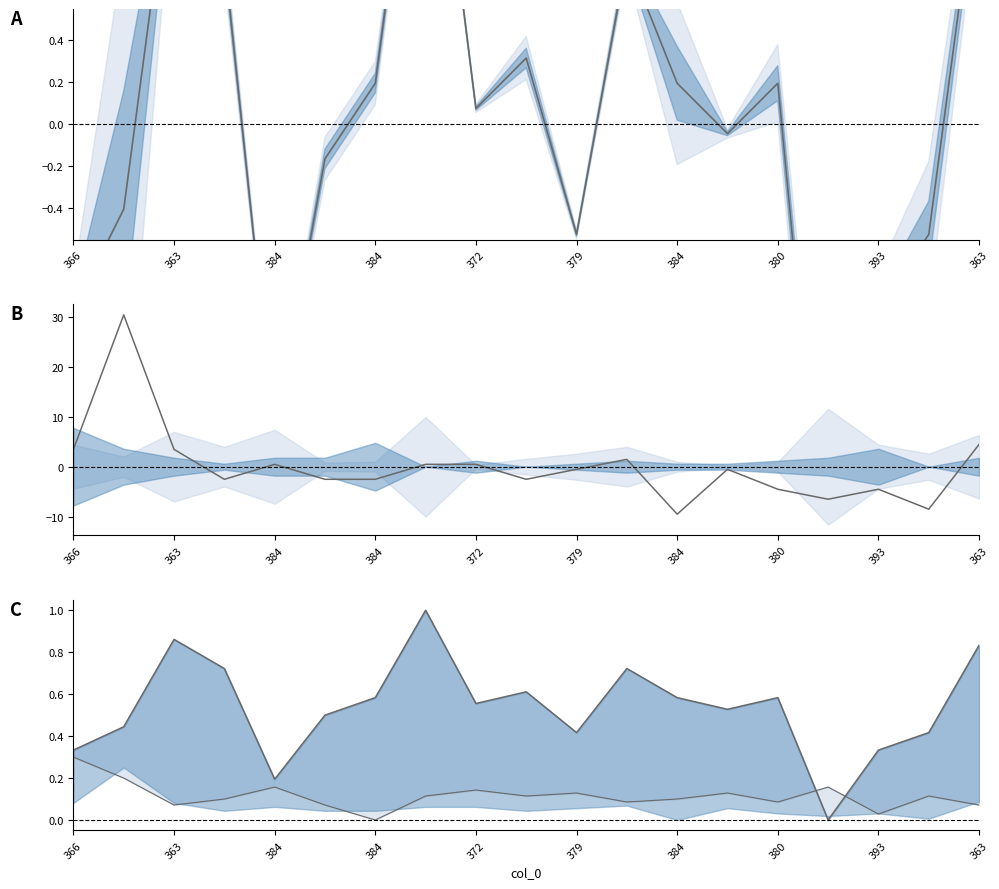

At how many categories does at least one series exceed 20?

1